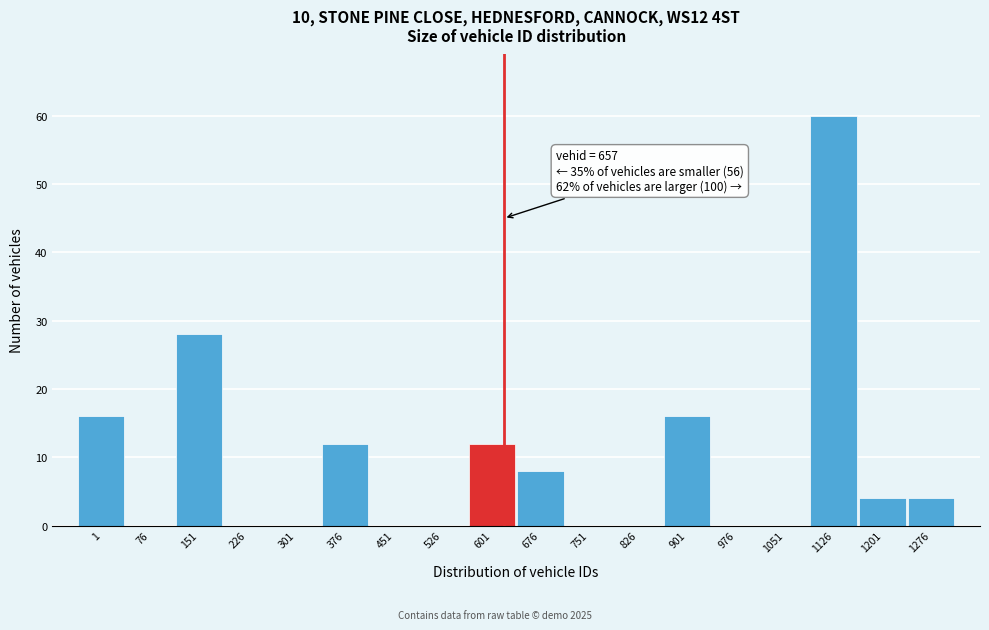

Reading right to left, extract all data points from this chart.

1276=4	1201=4	1126=60	1051=0	976=0	901=16	826=0	751=0	676=8	601=12	526=0	451=0	376=12	301=0	226=0	151=28	76=0	1=16